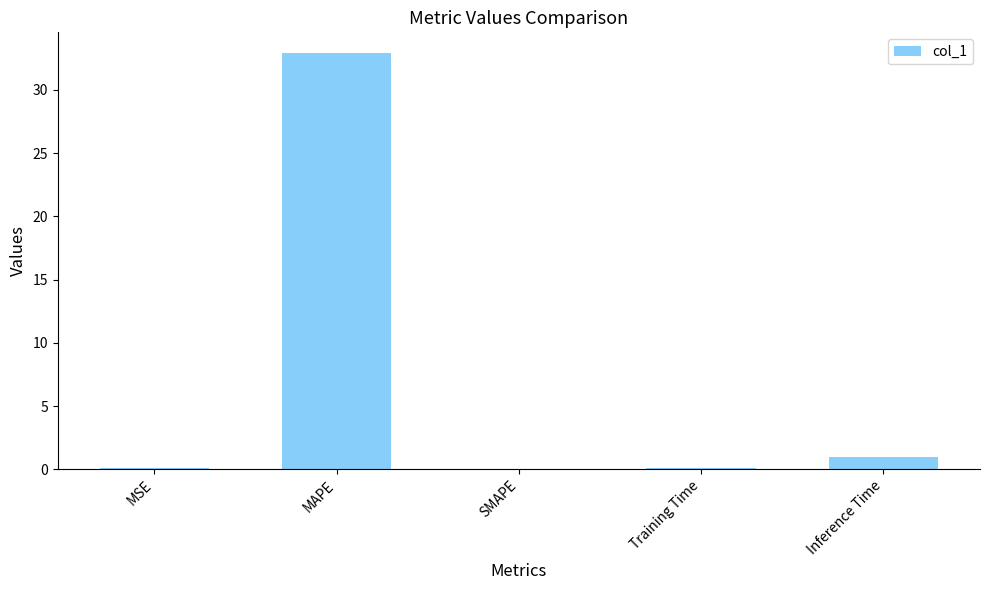

What is the ratio of the value at MAPE to the value at Inference Time?

32.8